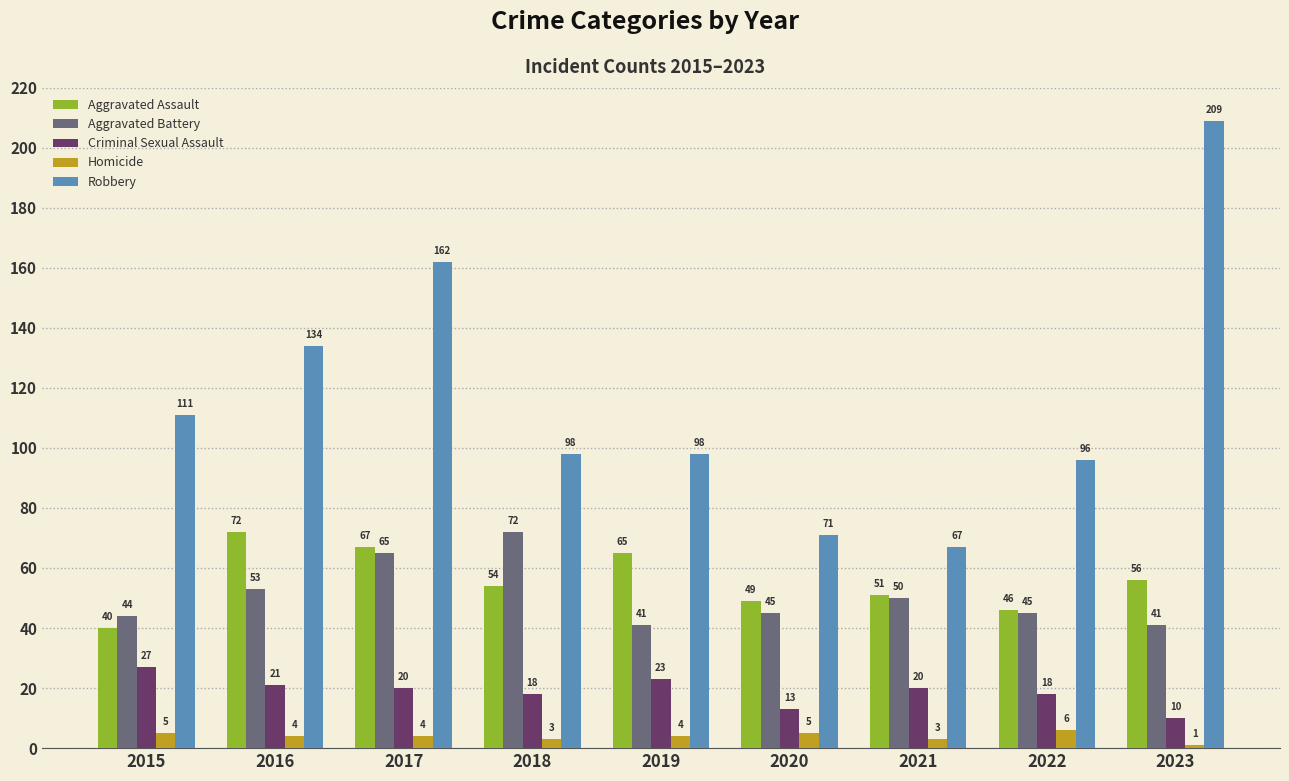

What is the maximum value shown in the chart?

209